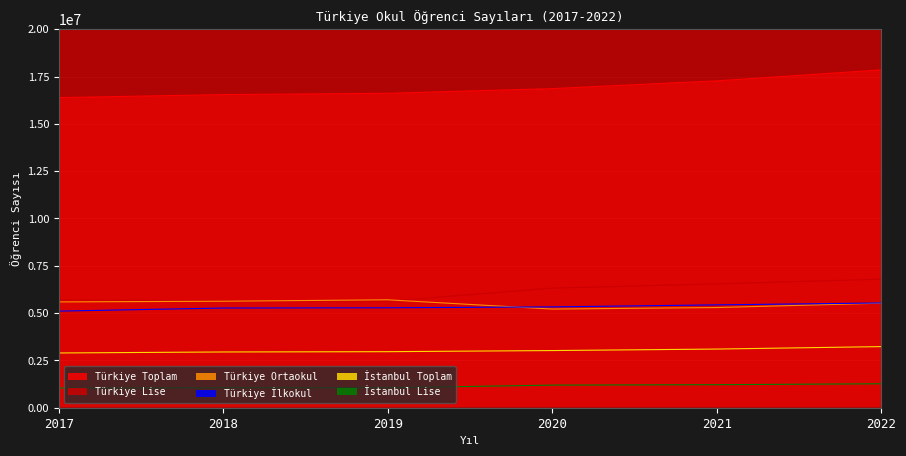

How many series are shown in this chart?

6